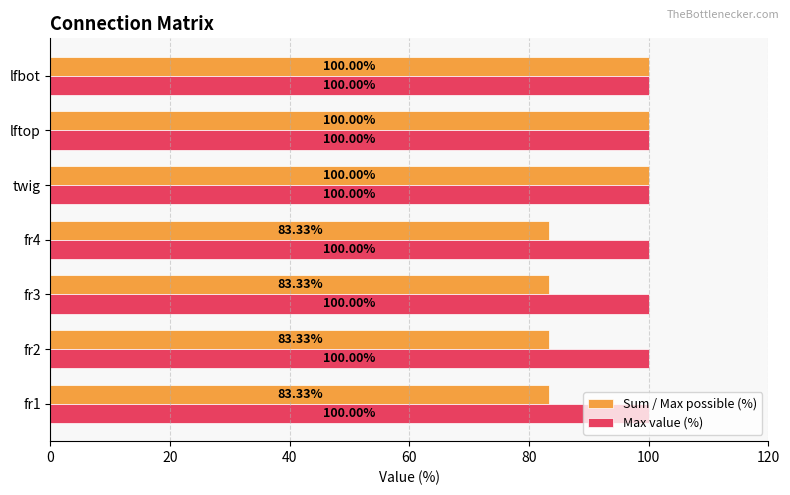

What is the sum of all Sum / Max possible (%) values?

633.3